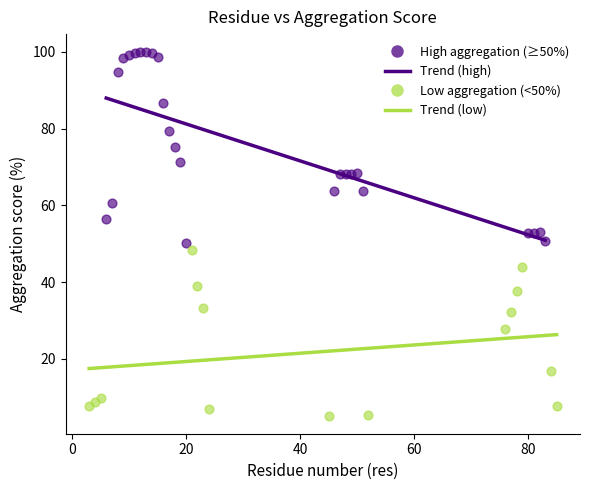

Which series contains the lowest Y value?

Low aggregation (<50%)